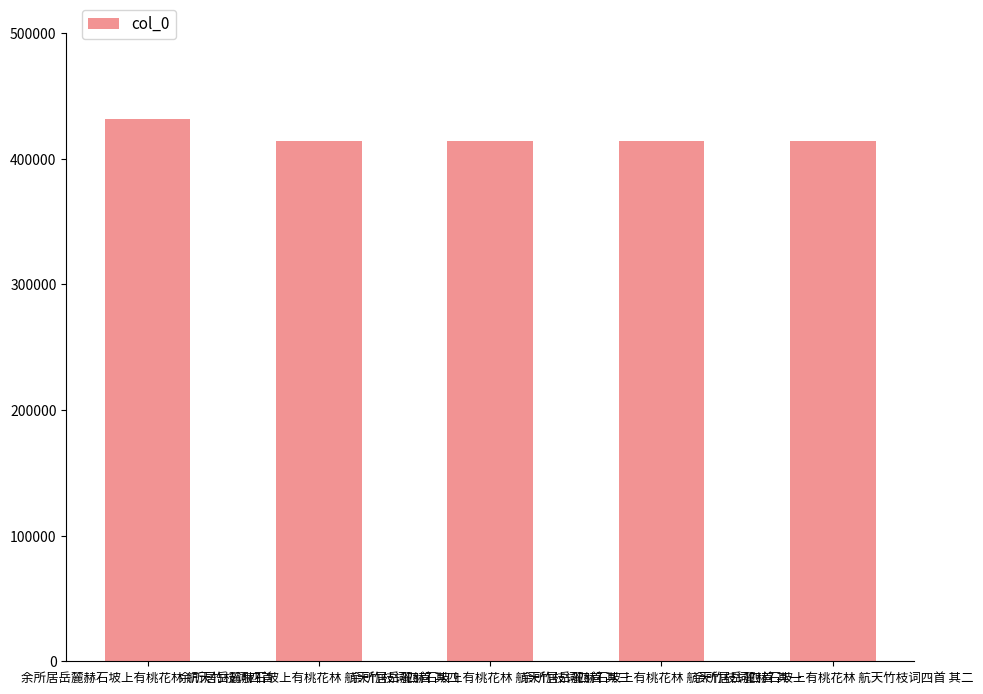

Does the chart contain stacked bars?

No